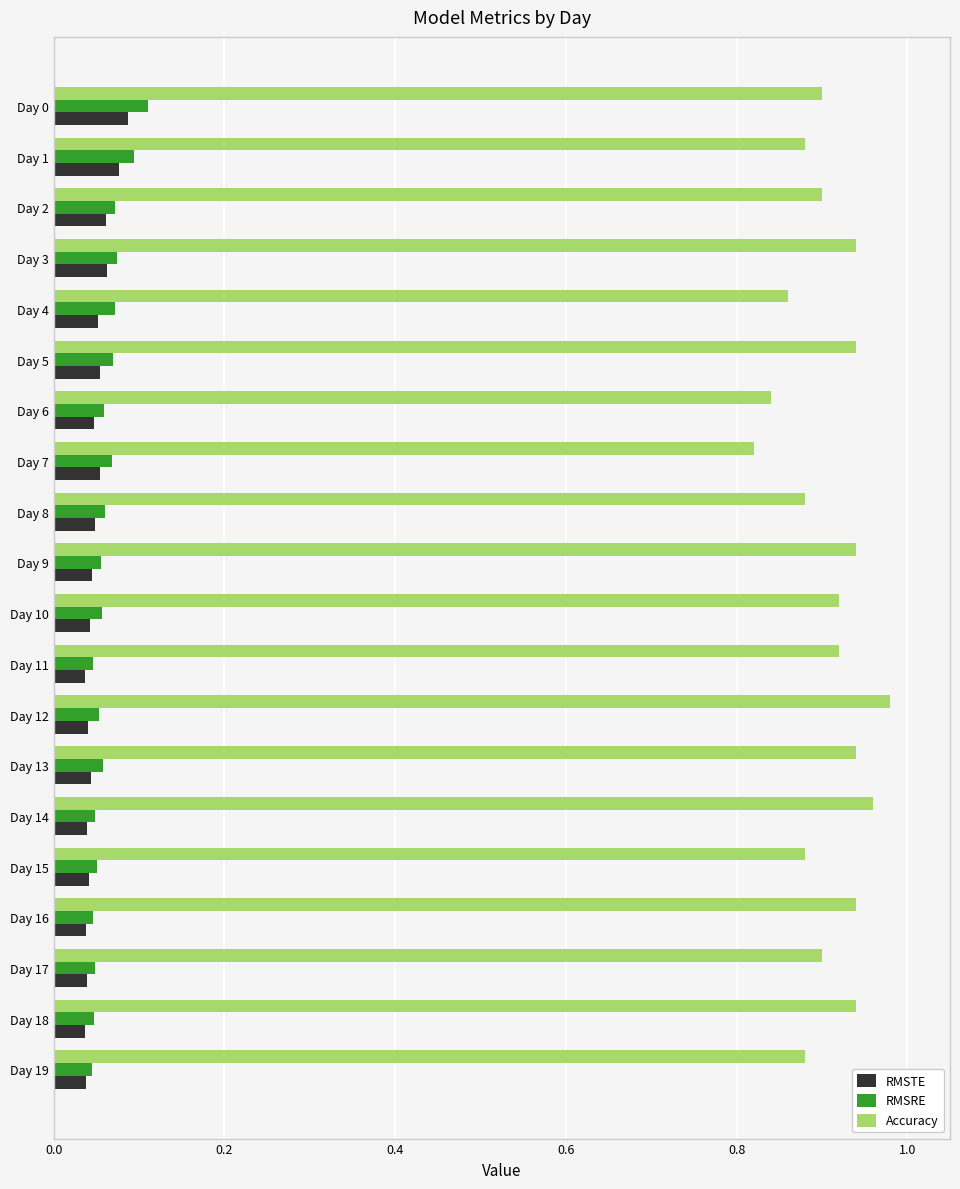

Which series has the largest total across all categories?

Accuracy